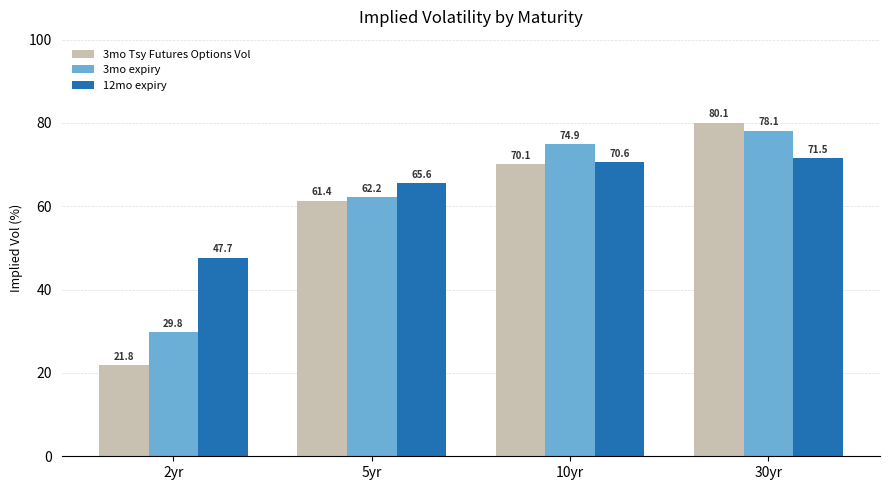

What is the sum of the 12mo expiry values at 30yr and 5yr?

137.1